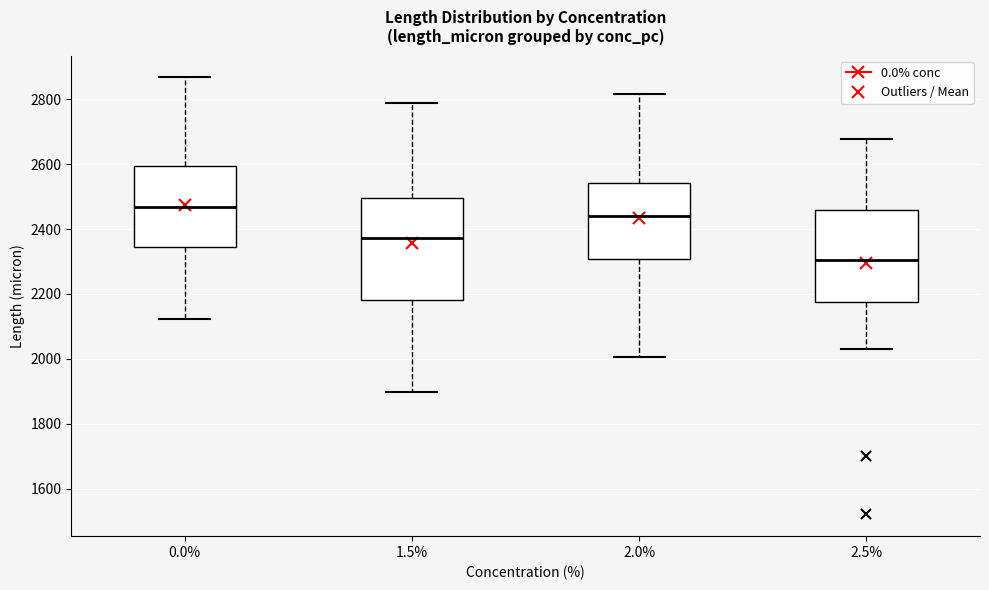

Reading left to right, read every box against the y-axis: the position of its median line, the range the box covers, and the ends of its whiskers. The values are not printed on the chart, so give them approximately, as read against the axis.

0.0%: median 2460, box 2340 to 2600, whiskers 2120 to 2860
1.5%: median 2380, box 2180 to 2500, whiskers 1900 to 2780
2.0%: median 2440, box 2300 to 2540, whiskers 2000 to 2820
2.5%: median 2300, box 2180 to 2460, whiskers 2040 to 2680